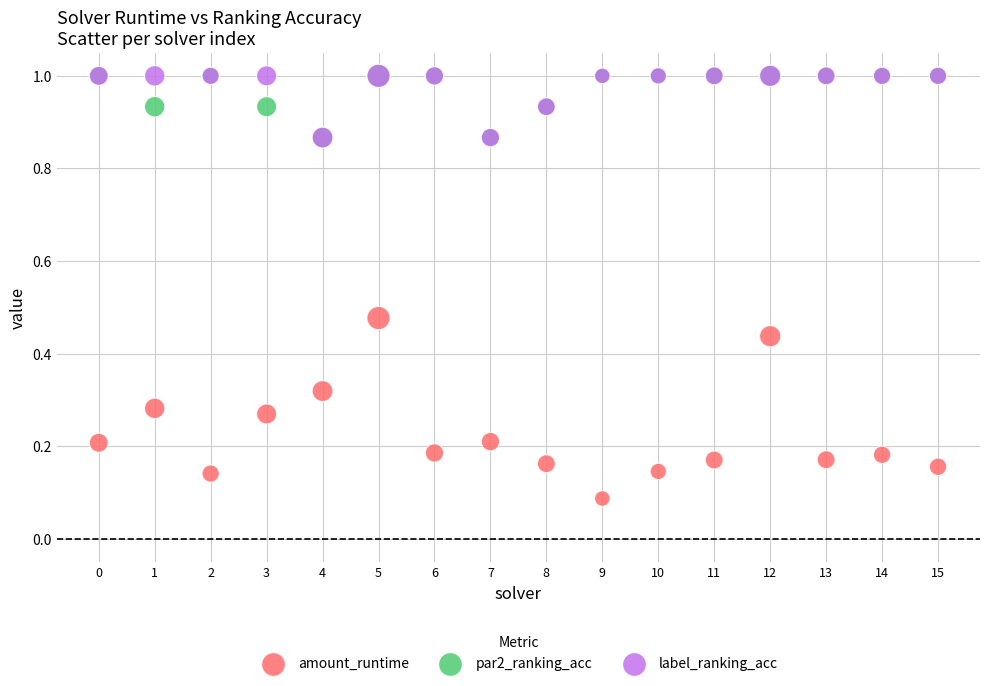

What are all the series names shown in the legend?

amount_runtime, par2_ranking_acc, label_ranking_acc